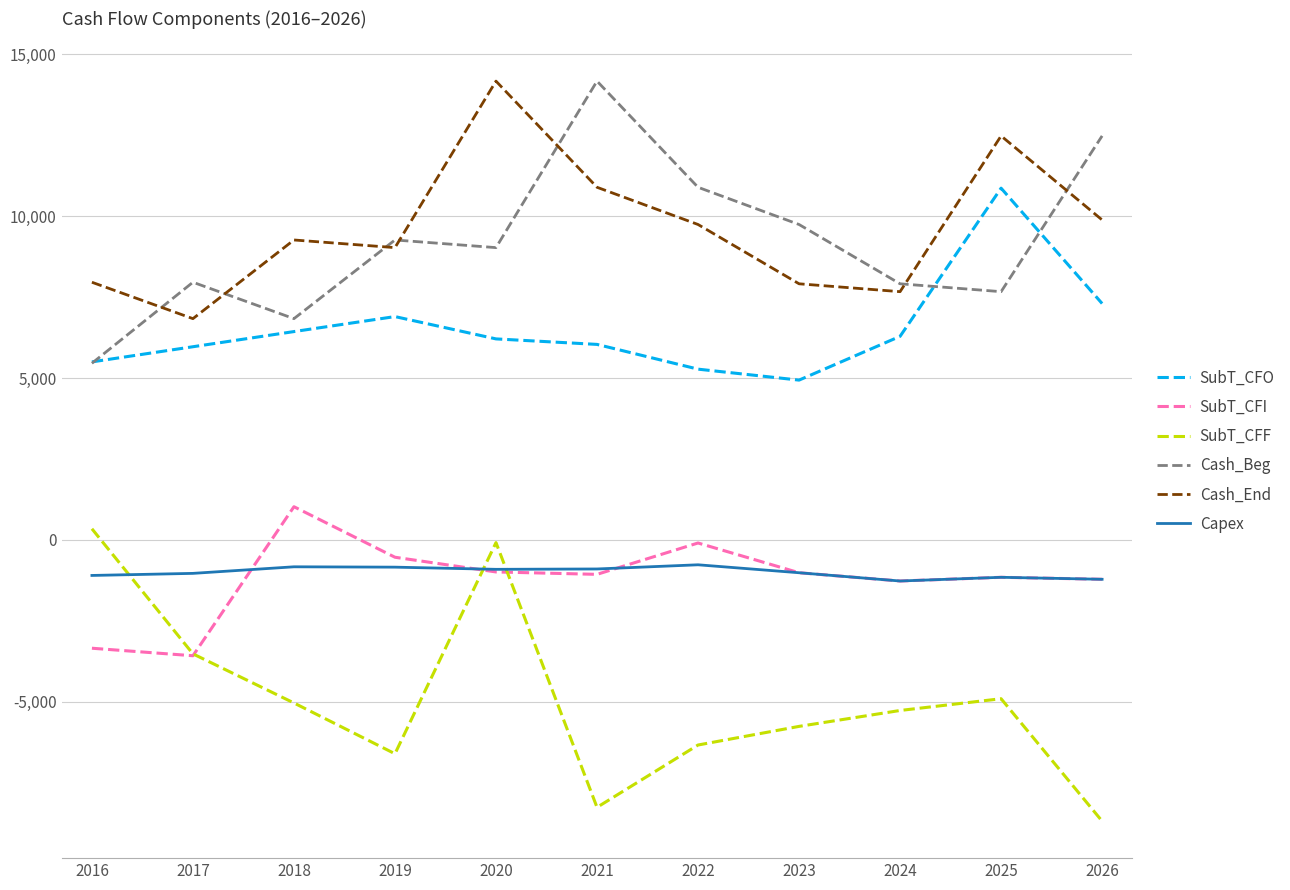

What is the difference between the highest and lowest values at 2018?

14294.0